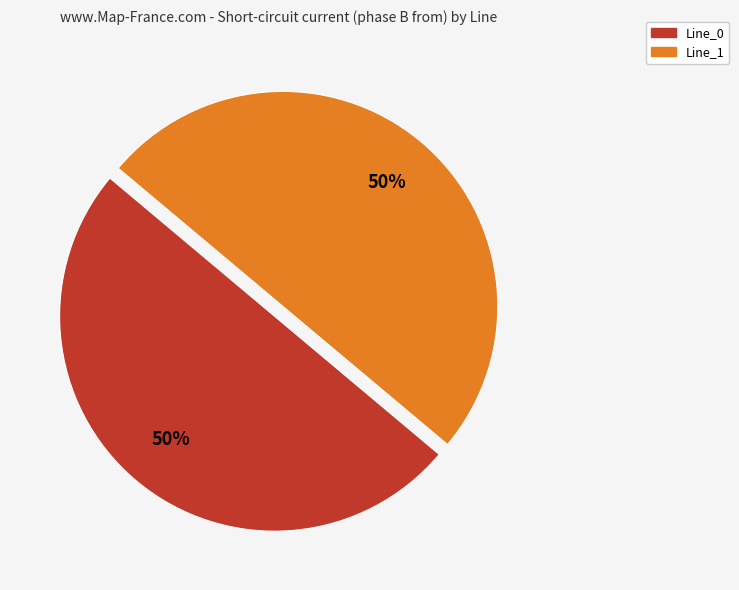

How many segments does this pie chart have?

2